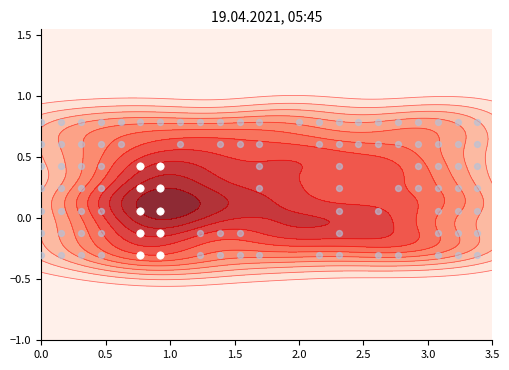

Between 5 and 0, which is larger?

5